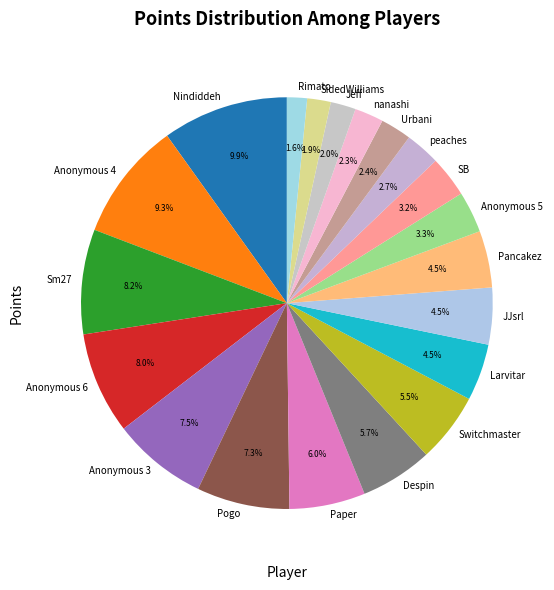

Is it true that SidedWilliams is 2% of the pie?

True